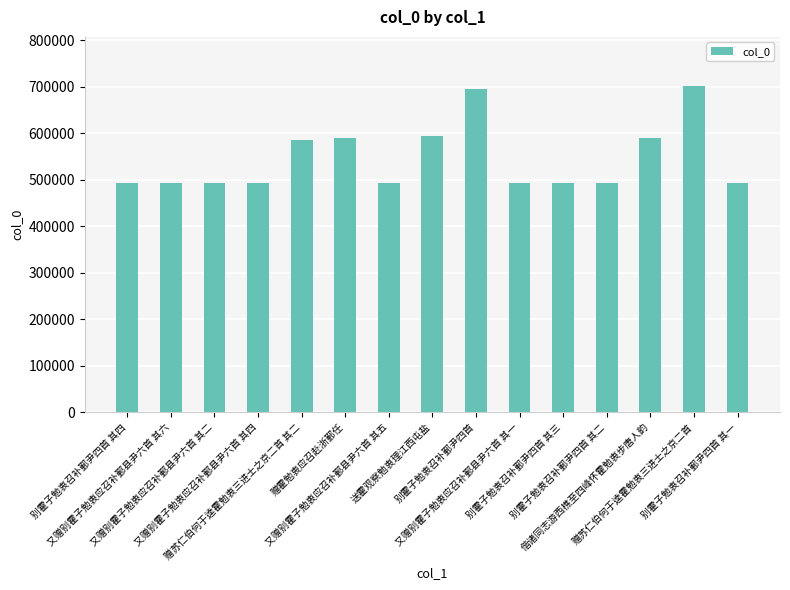

How many data points are less than 493749?

7